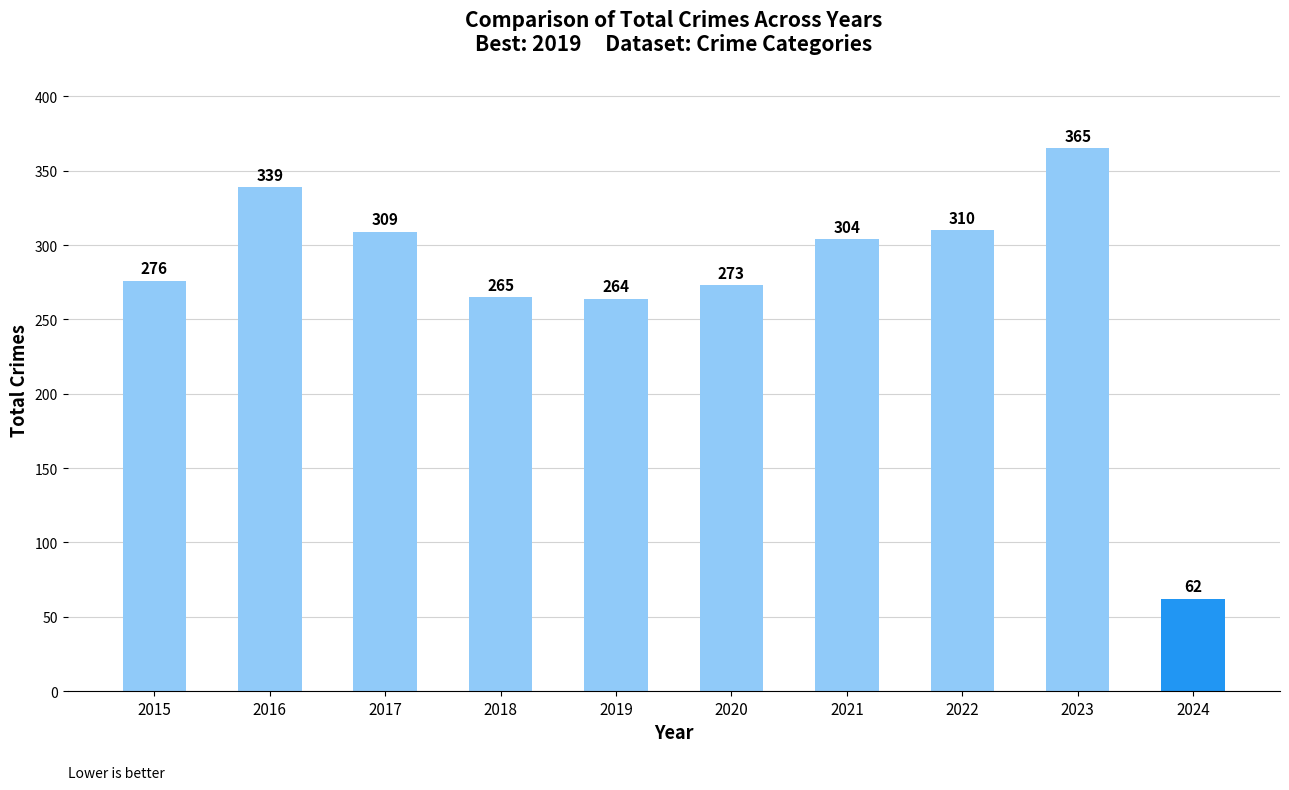

Which label corresponds to the smallest value in the chart?

2024